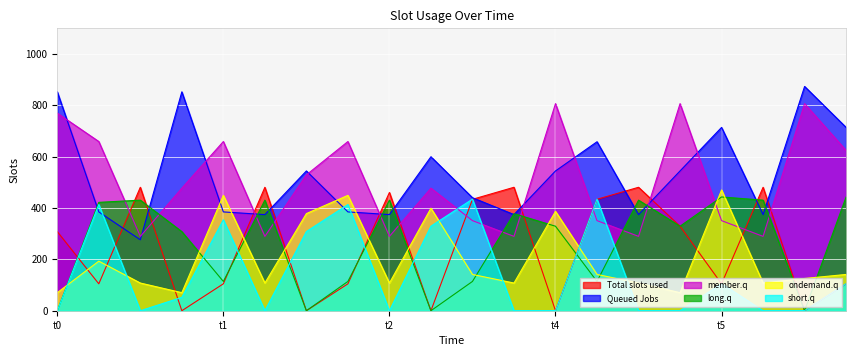

Is the value of Queued Jobs at t5 greater than the value of member.q at t2?

Yes